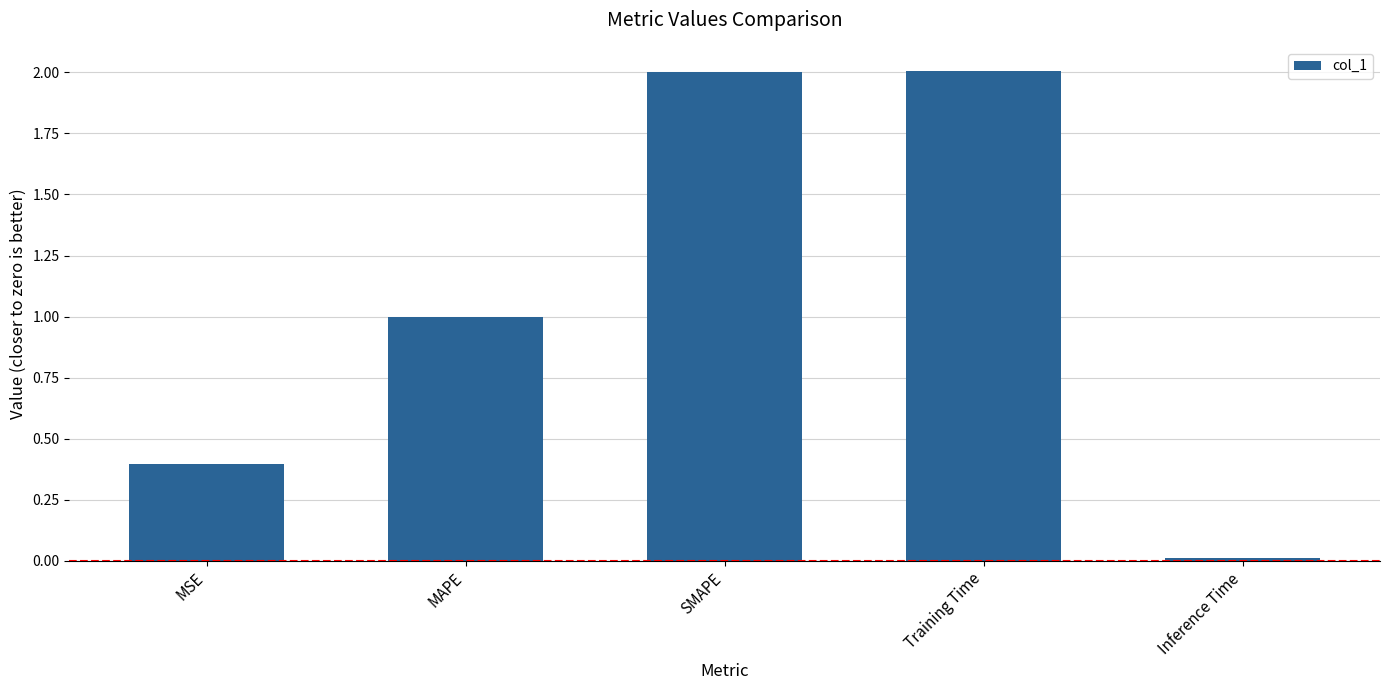

Is it true that the value at MAPE is 0.6?

False